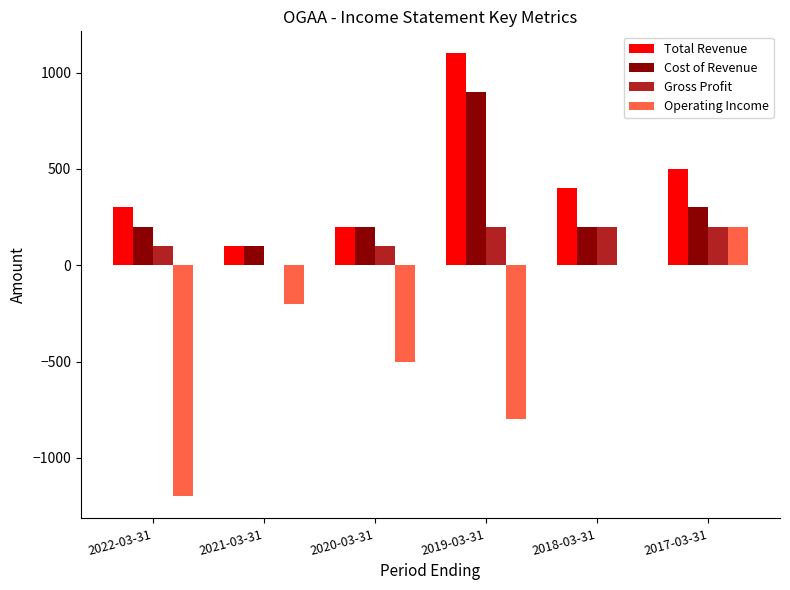

How many distinct data groups are displayed?

4